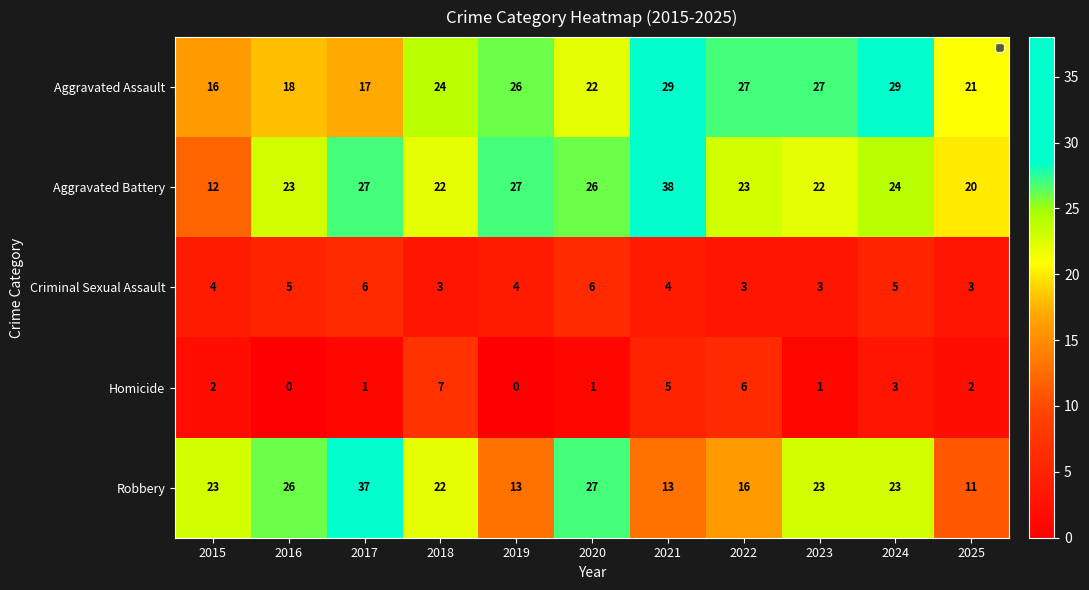

At how many categories does at least one series exceed 20?

11